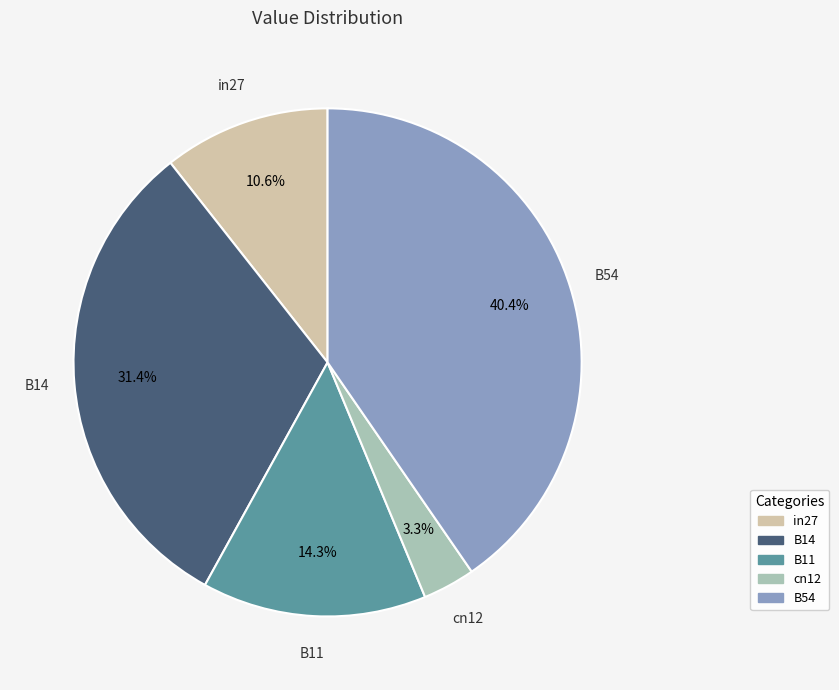

To the nearest percent, what percentage of the pie is B14?

31%